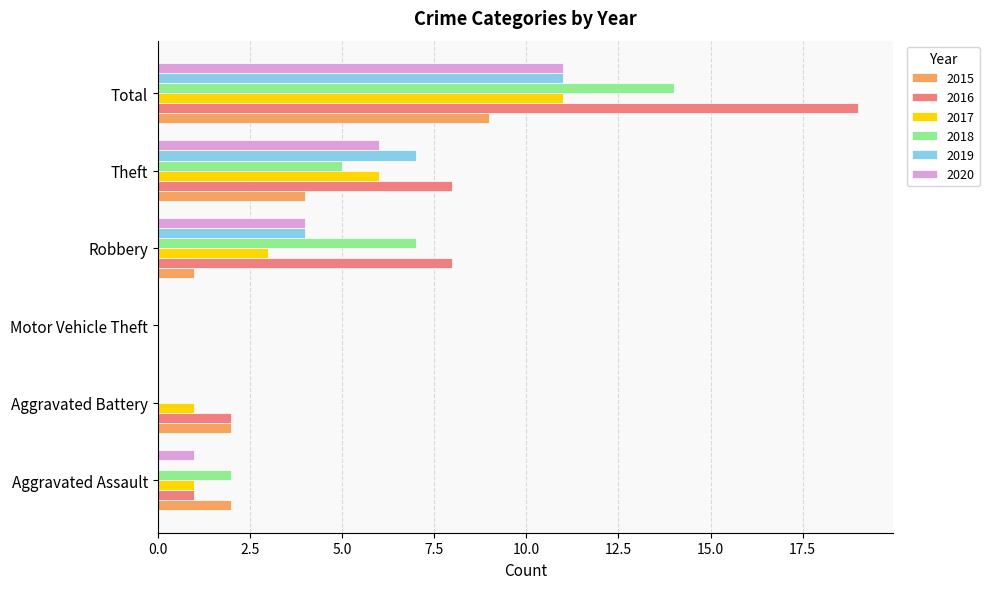

What is the sum of the 2015 values at Theft and Aggravated Battery?

6